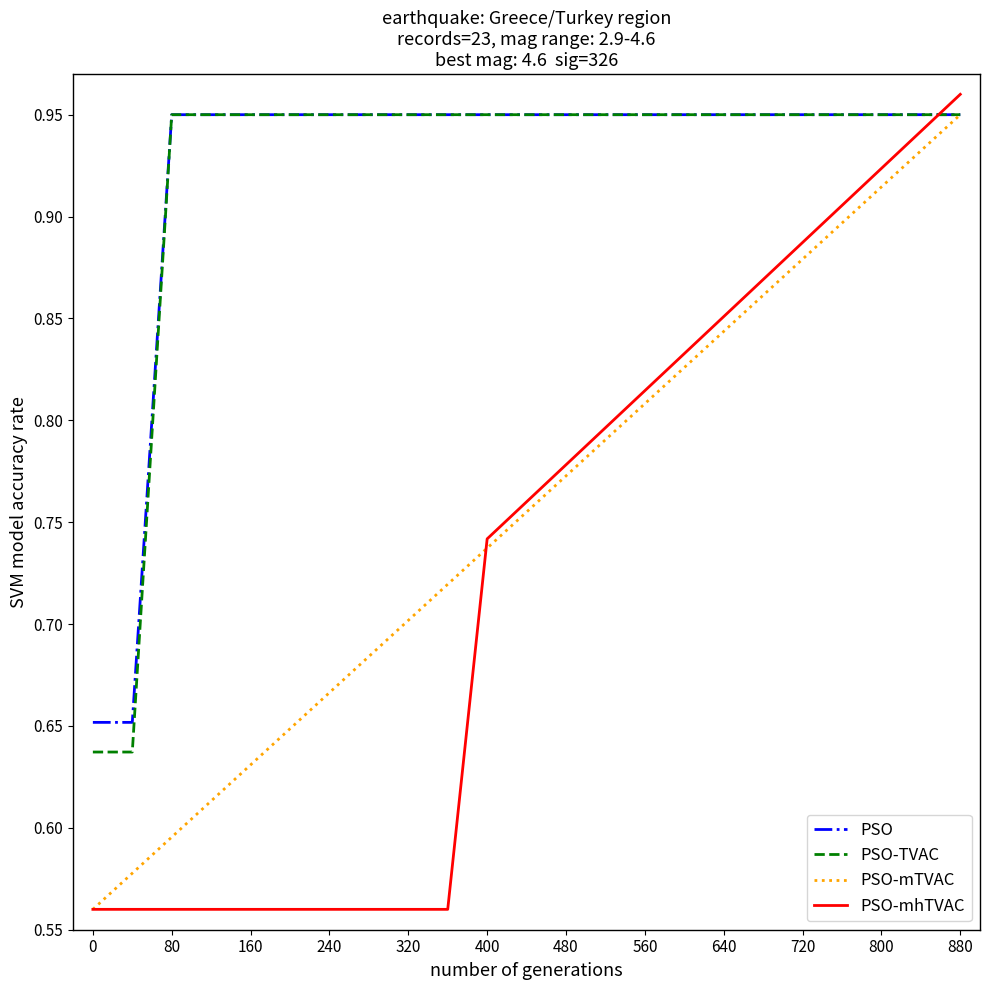

Which series has the largest range (max minus min)?

PSO-mhTVAC